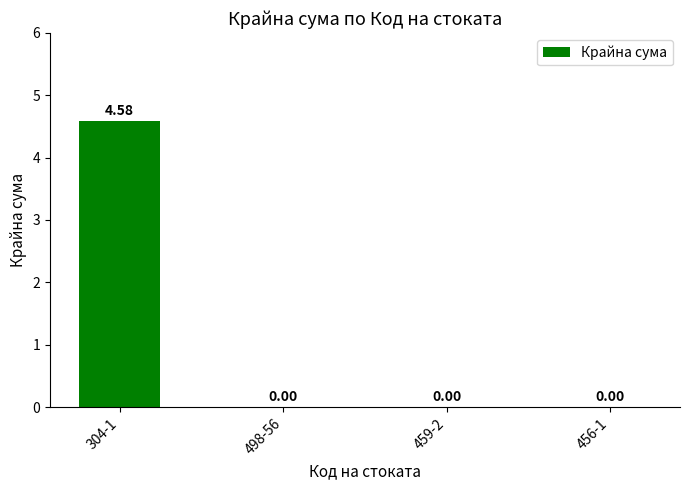

What is the sum of all values?

4.6